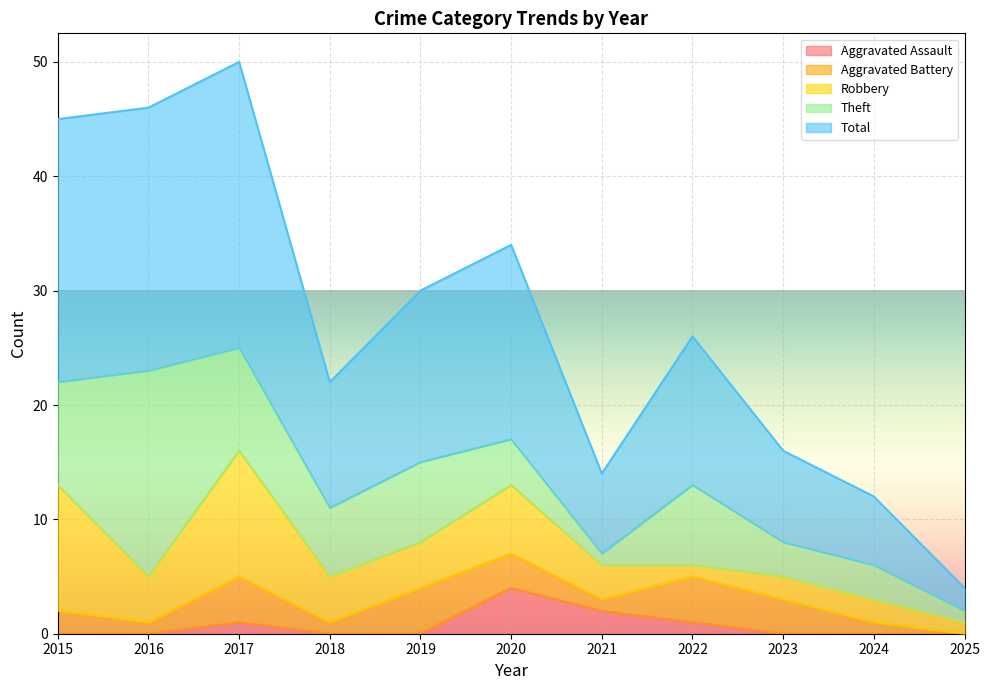

How many data points in Robbery are less than 4?

5